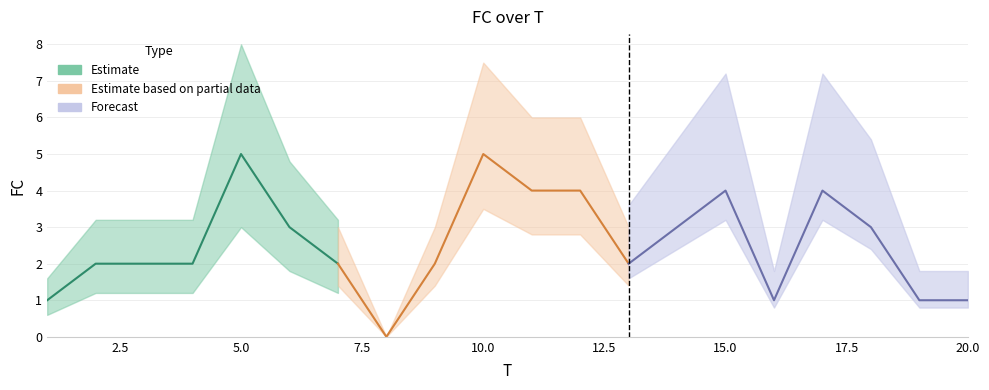

What is the change in value from 13 to 14?

+1